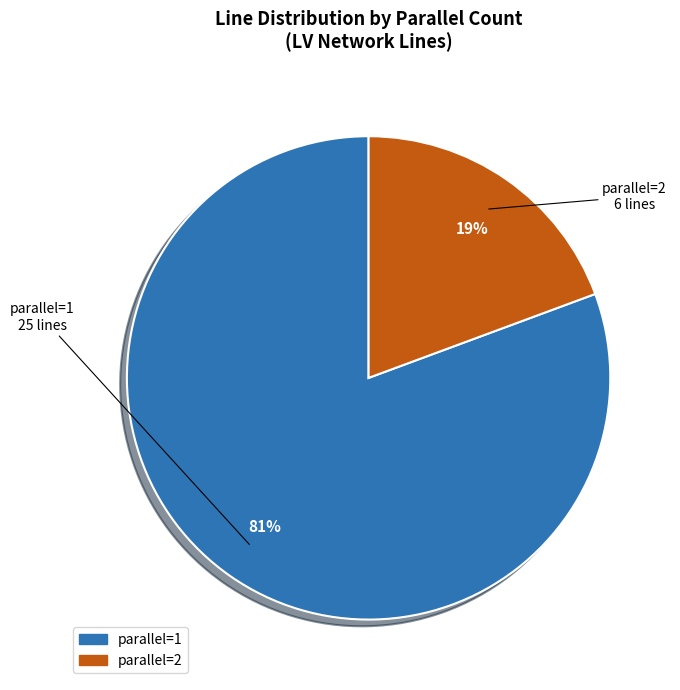

Is the sum of parallel=1 and parallel=2 greater than half?

Yes